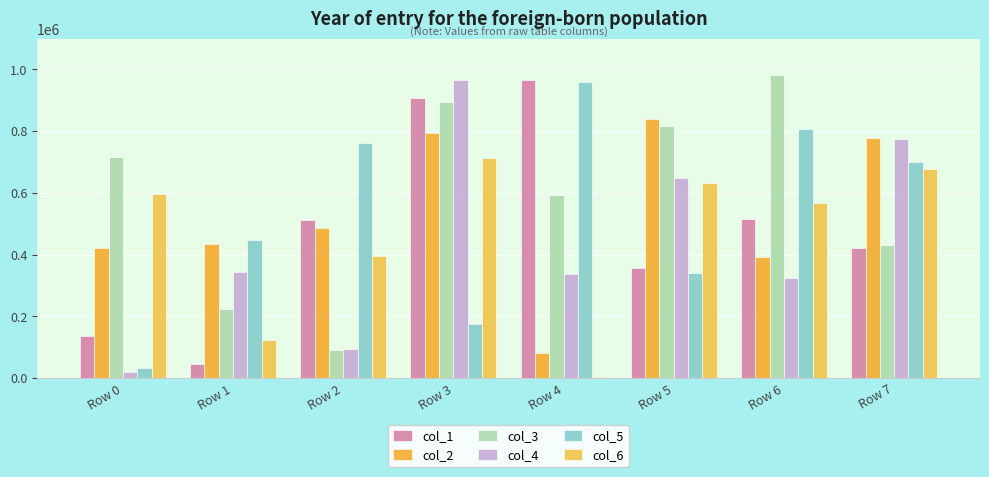

What is the difference between the second highest and minimum values in the col_3 series?

800783